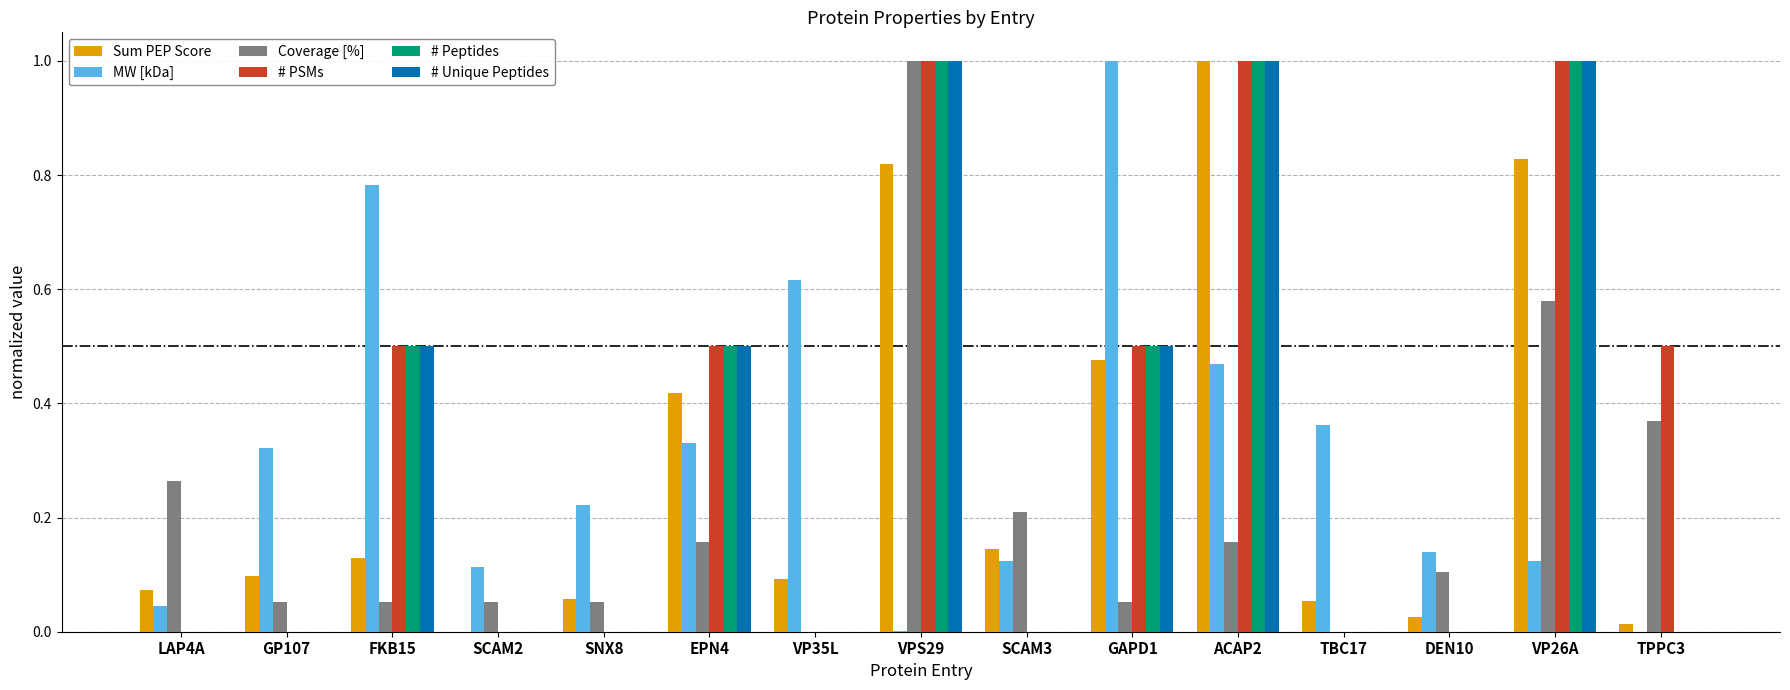

How many series are shown in this chart?

6